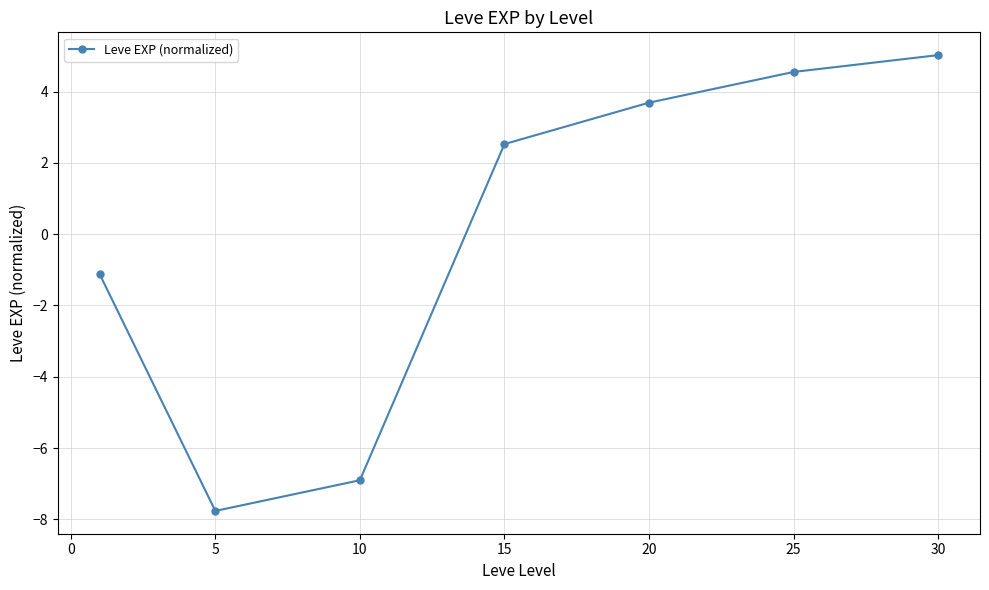

What is the greatest value displayed?

5.0